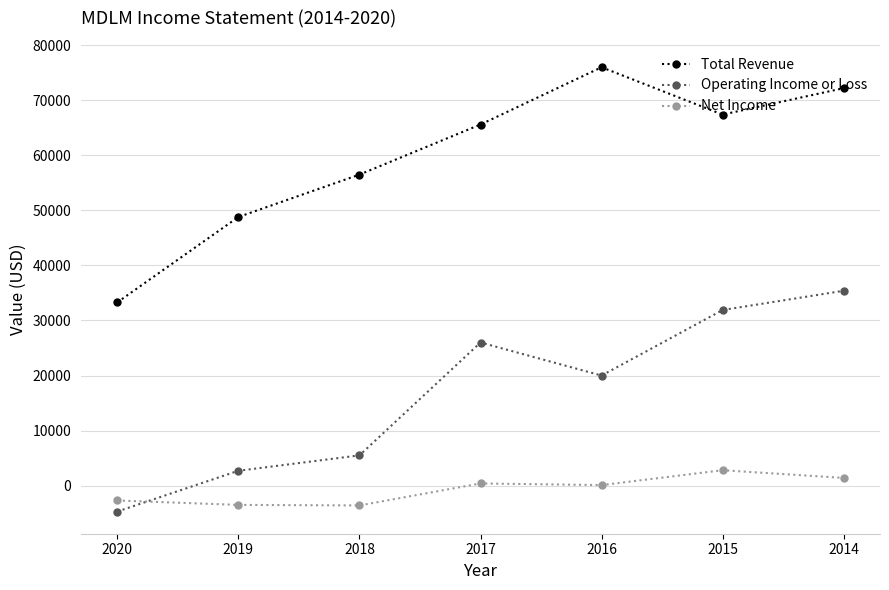

How many series are shown in this chart?

3